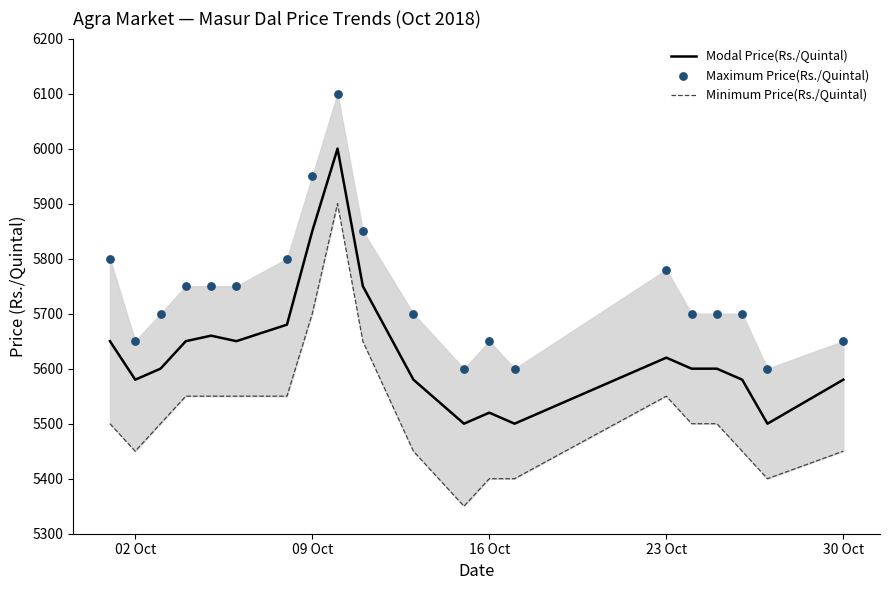

At how many categories does at least one series exceed 5482?

20